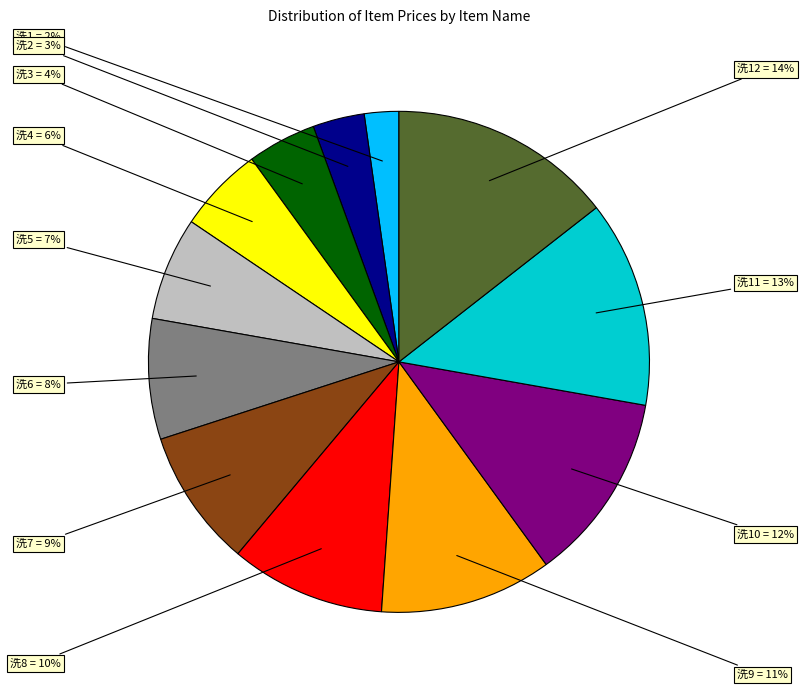

To the nearest percent, what is the average slice percentage?

8%